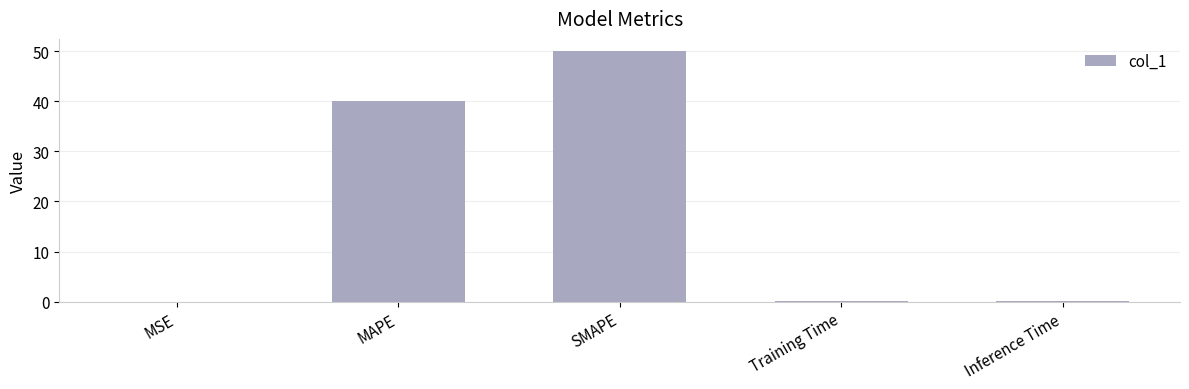

True or false: the data shows 24.1 at MAPE.

False